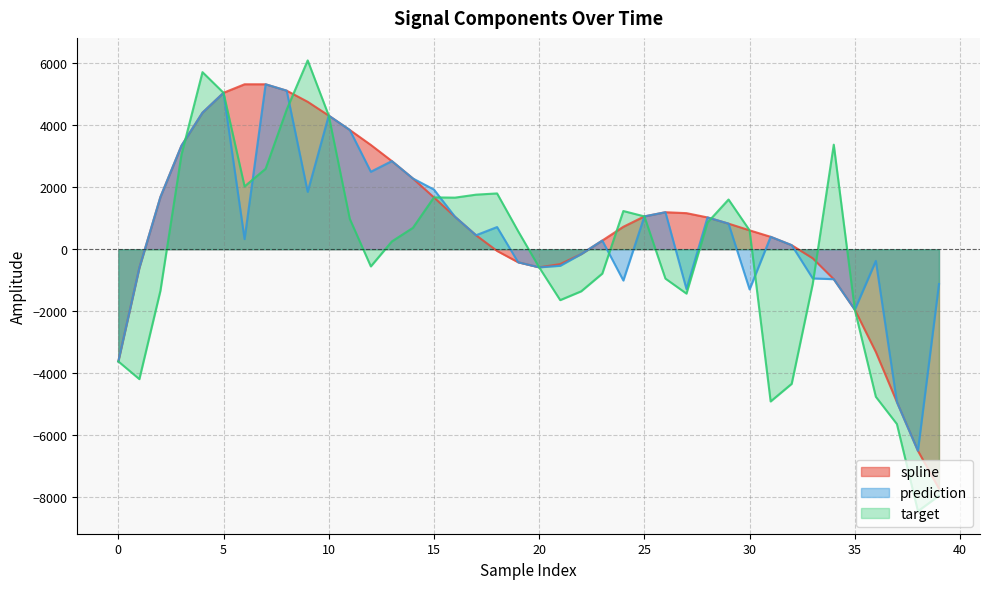

How many positive values does the target series have?

22